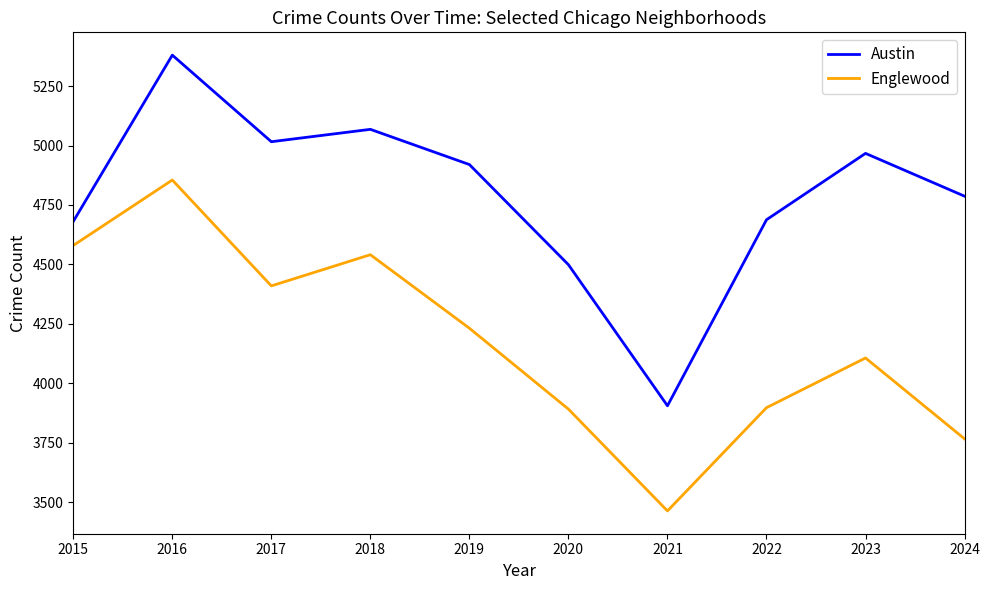

What is the total value across all series at 2017?

9426